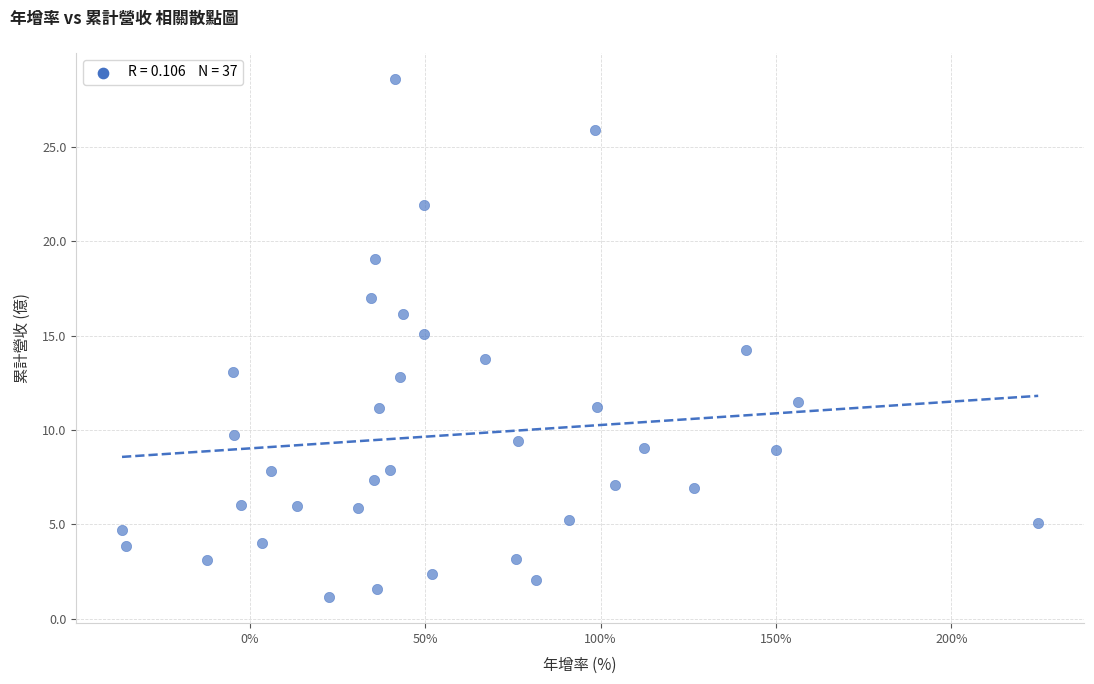

What is the range of Y values (max minus min)?

27.5